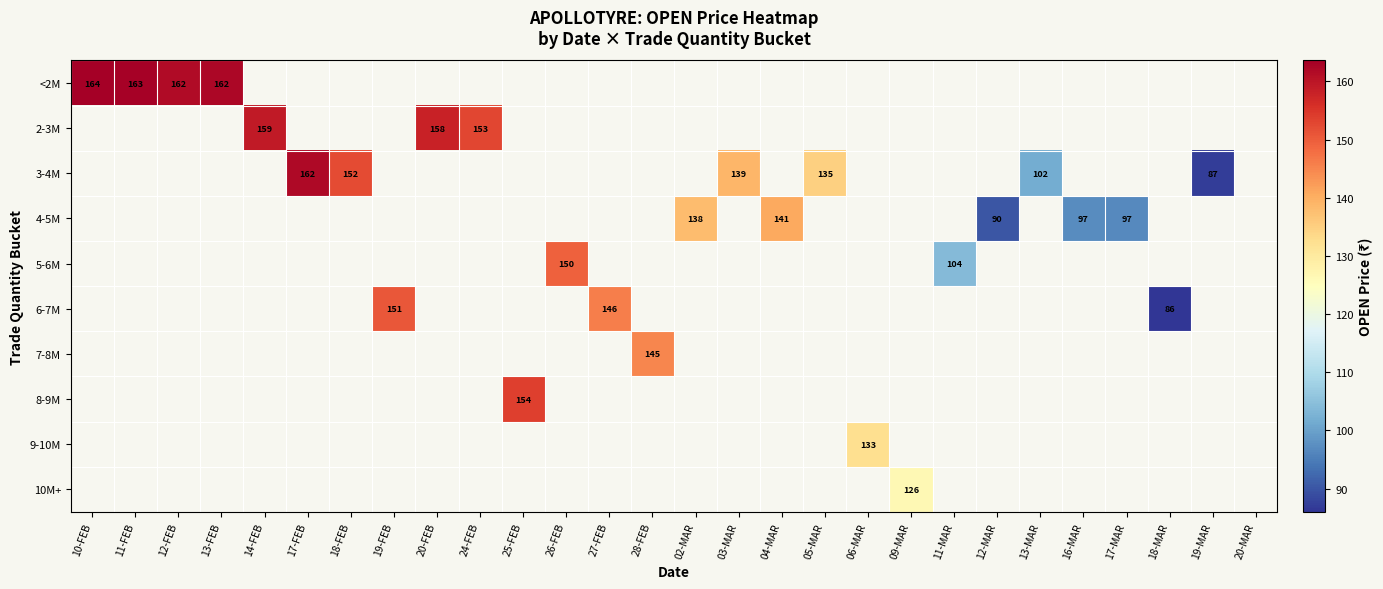

The 2-3M series shows 269.7 at 20-FEB. True or false?

False